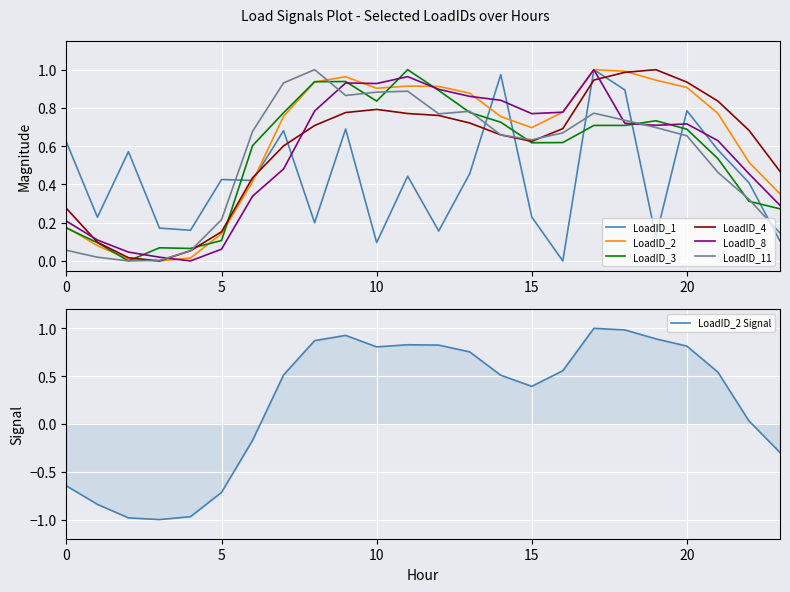

Where is LoadID_11 nearest to the value 0?

2